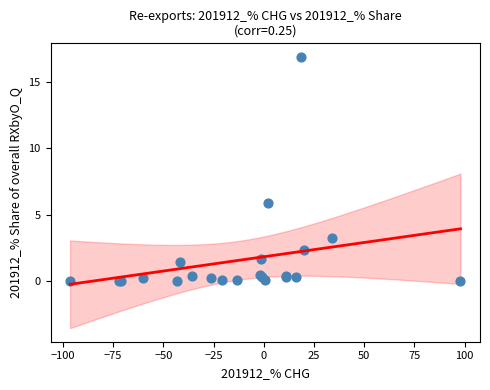

What Y value in the scatter plot is closest to 8?

5.9